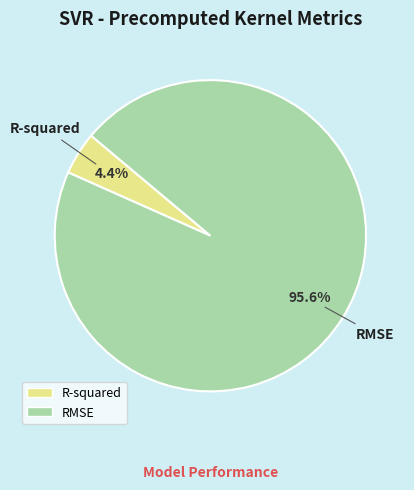

To the nearest percent, what is the difference between the R-squared and RMSE slice percentages?

91%